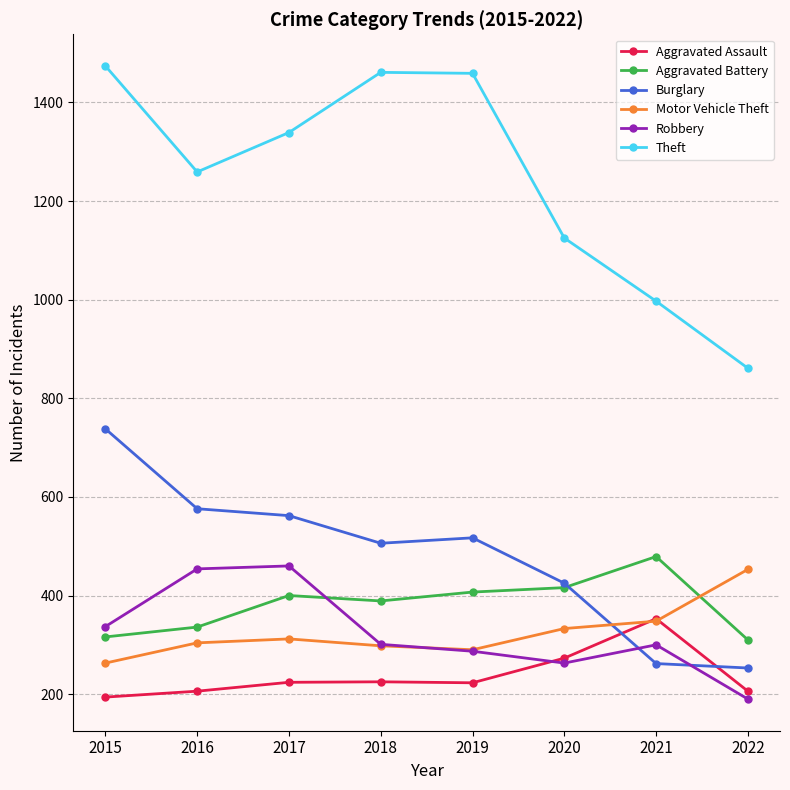

What is the value of the Theft point at the 8th from the left?

861